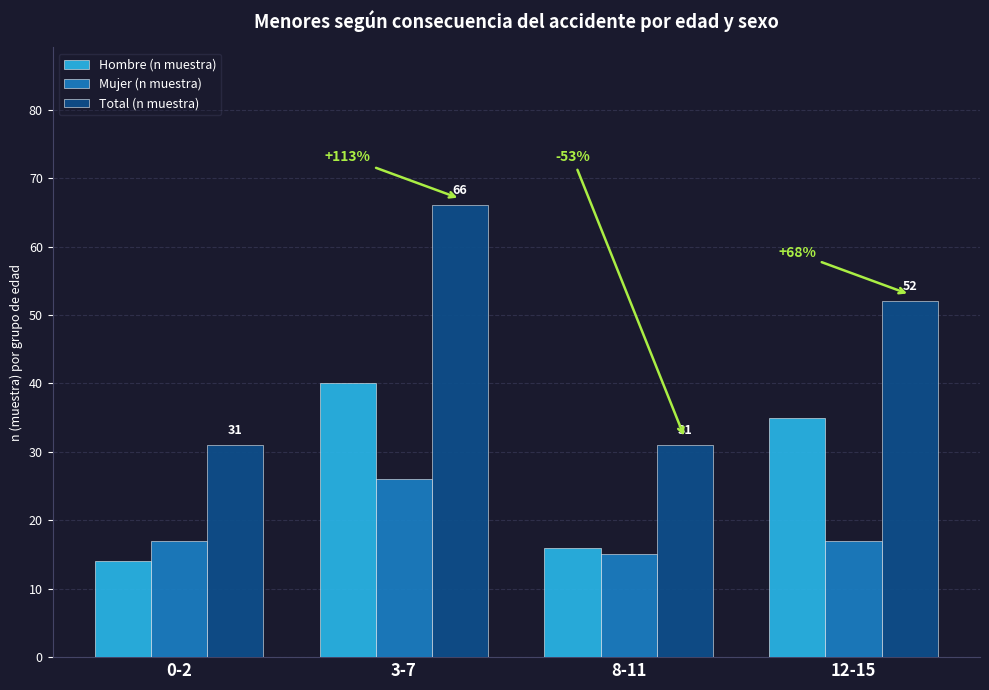

How many categories are shown in the chart?

4